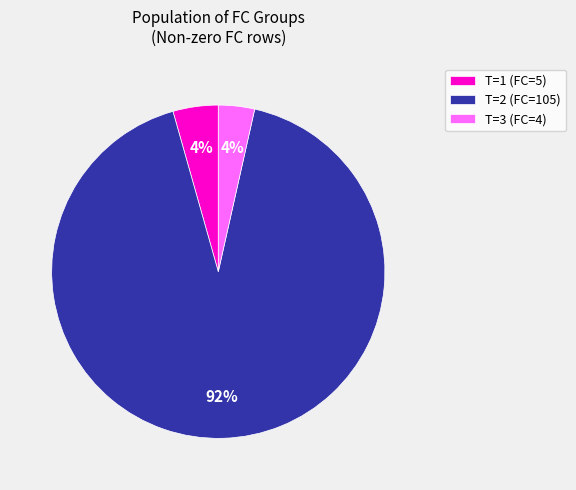

What percentage is the T=3 (FC=4) slice, to the nearest percent?

4%